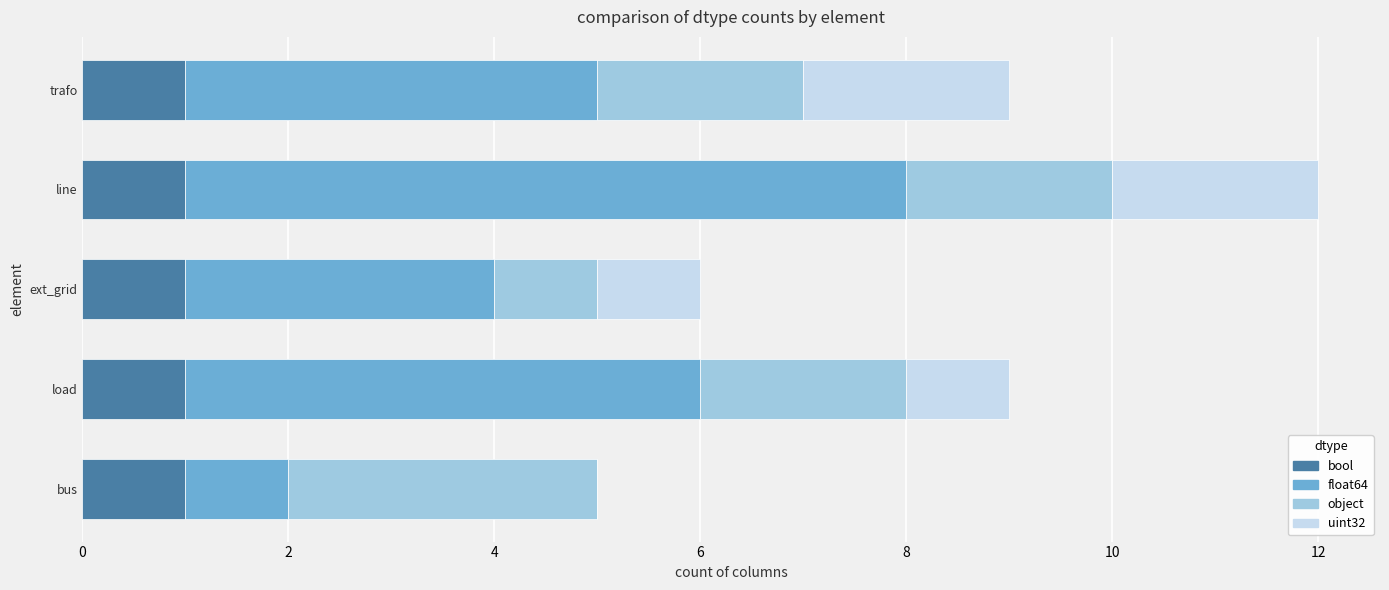

At which category is the sum across all series the highest?

line